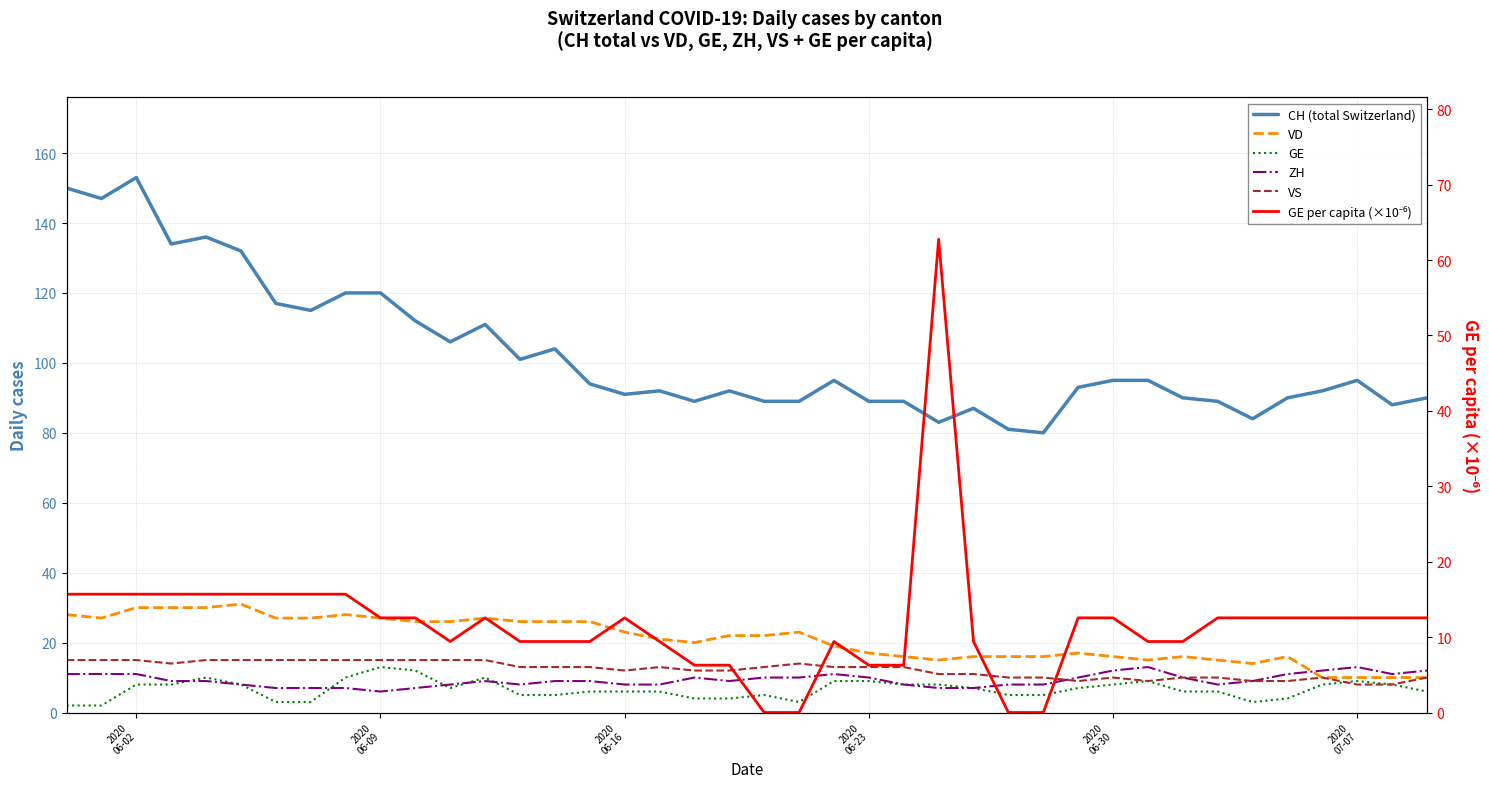

Which series has the largest total across all categories?

CH (total Switzerland)